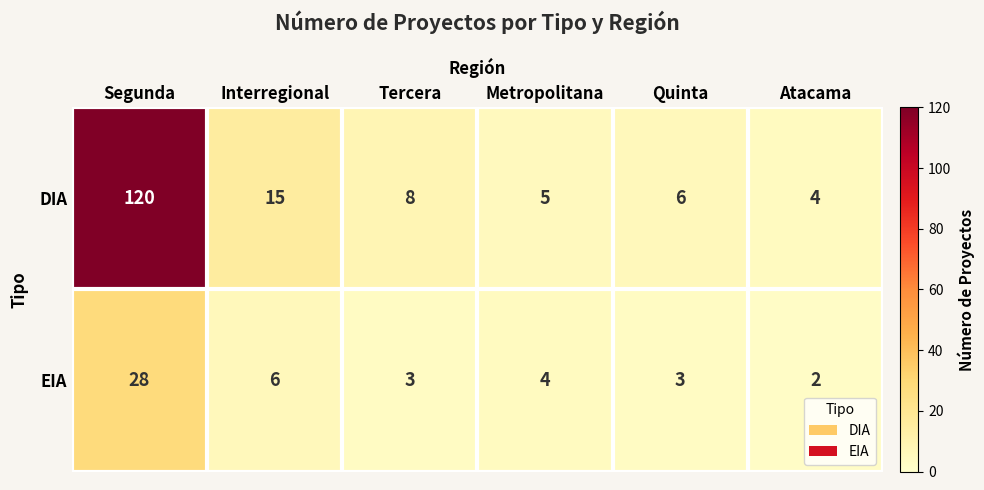

Rank the series by their maximum value, from highest to lowest.

DIA, EIA